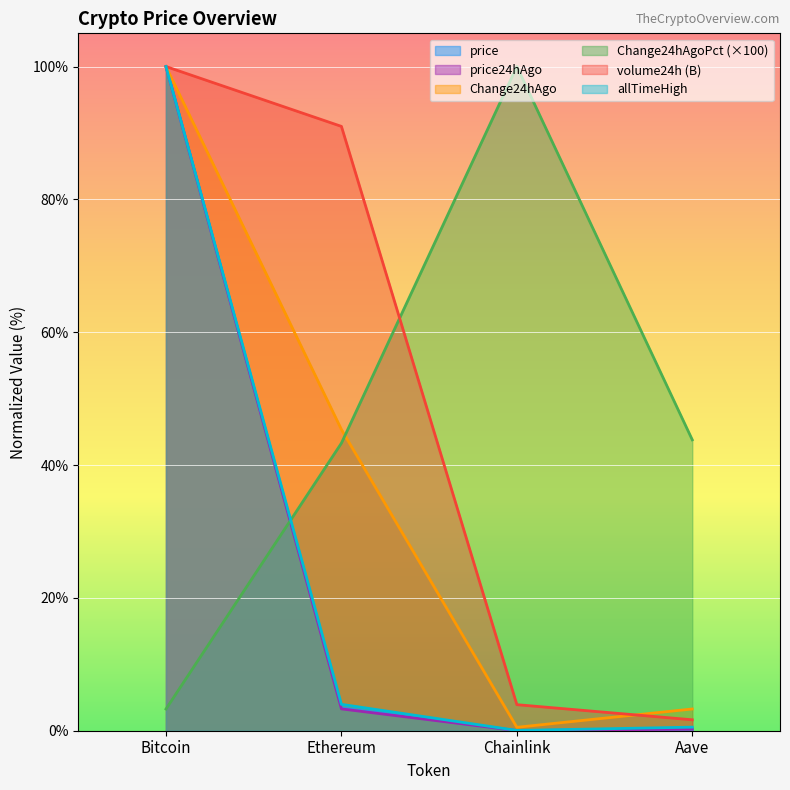

What is the sum of the price24hAgo values at Bitcoin and Ethereum?

103.3